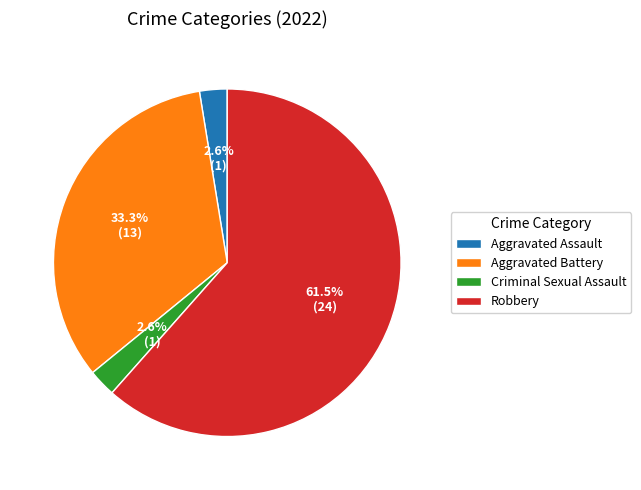

True or false: Aggravated Battery accounts for 33% of the total.

True